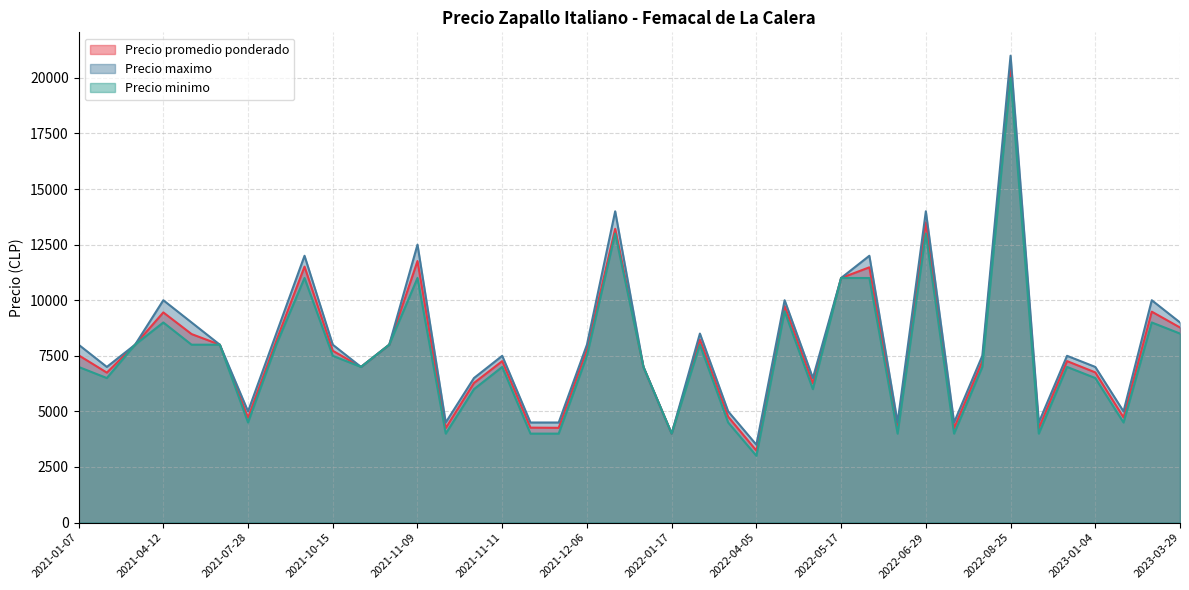

What is the difference between the highest and lowest values at 2021-11-09?

1500